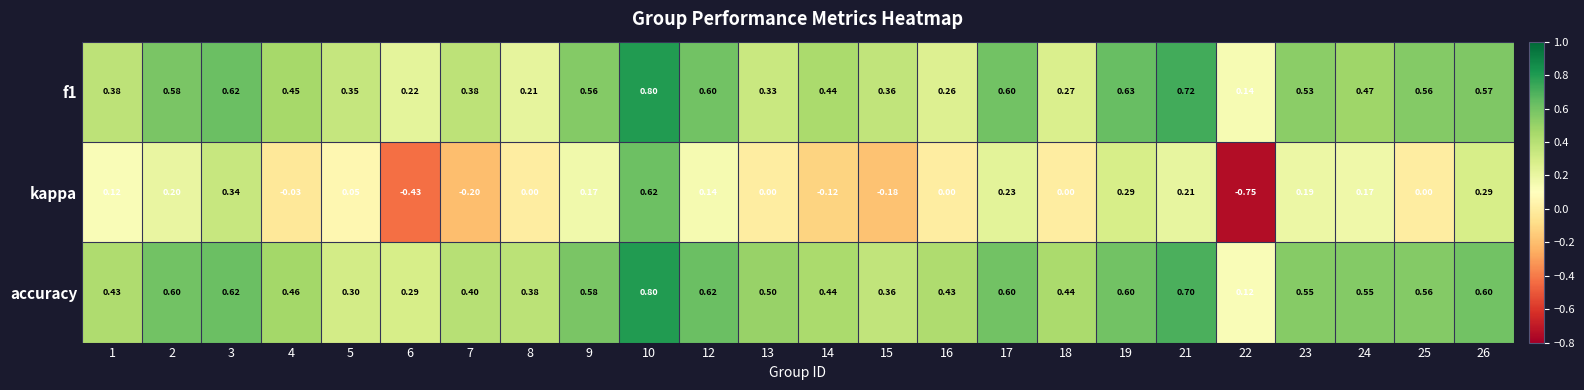

Which category has the highest value across all series?

10